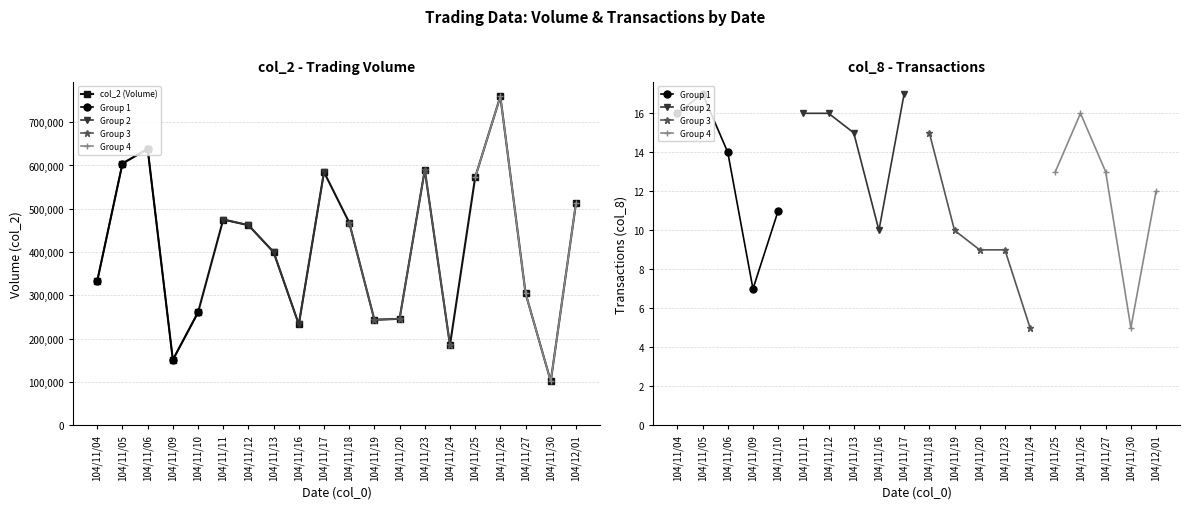

Reading left to right, extract all data points from this chart.

104/11/04=333760	104/11/05=604530	104/11/06=638290	104/11/09=151370	104/11/10=260930	104/11/11=475290	104/11/12=462230	104/11/13=400000	104/11/16=233220	104/11/17=584820	104/11/18=468320	104/11/19=243800	104/11/20=246040	104/11/23=589950	104/11/24=185630	104/11/25=572500	104/11/26=759570	104/11/27=305100	104/11/30=101890	104/12/01=512400